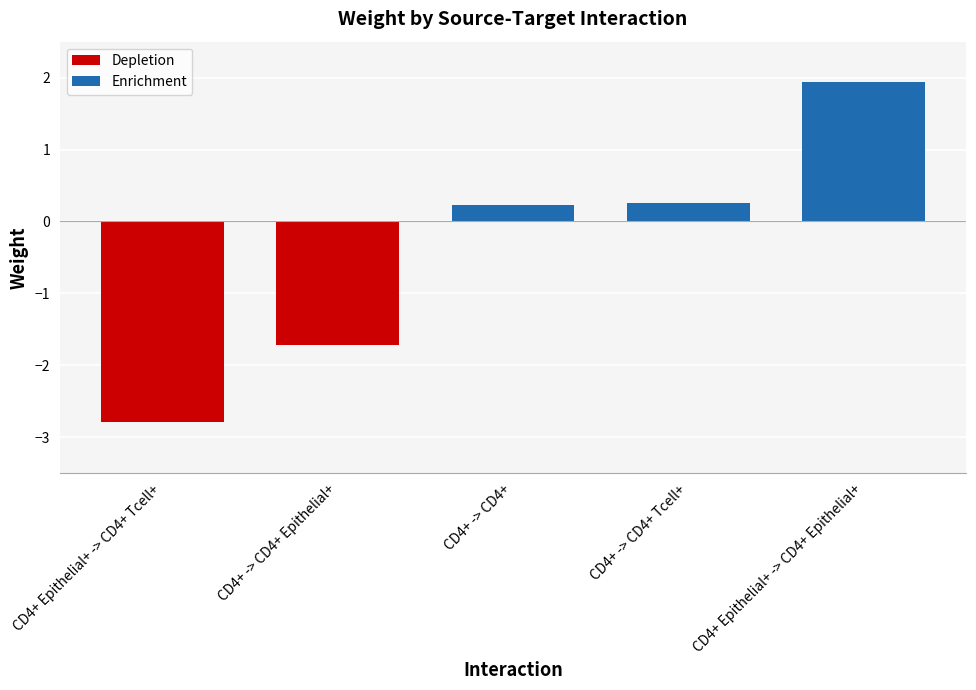

What is the average value?

-0.4